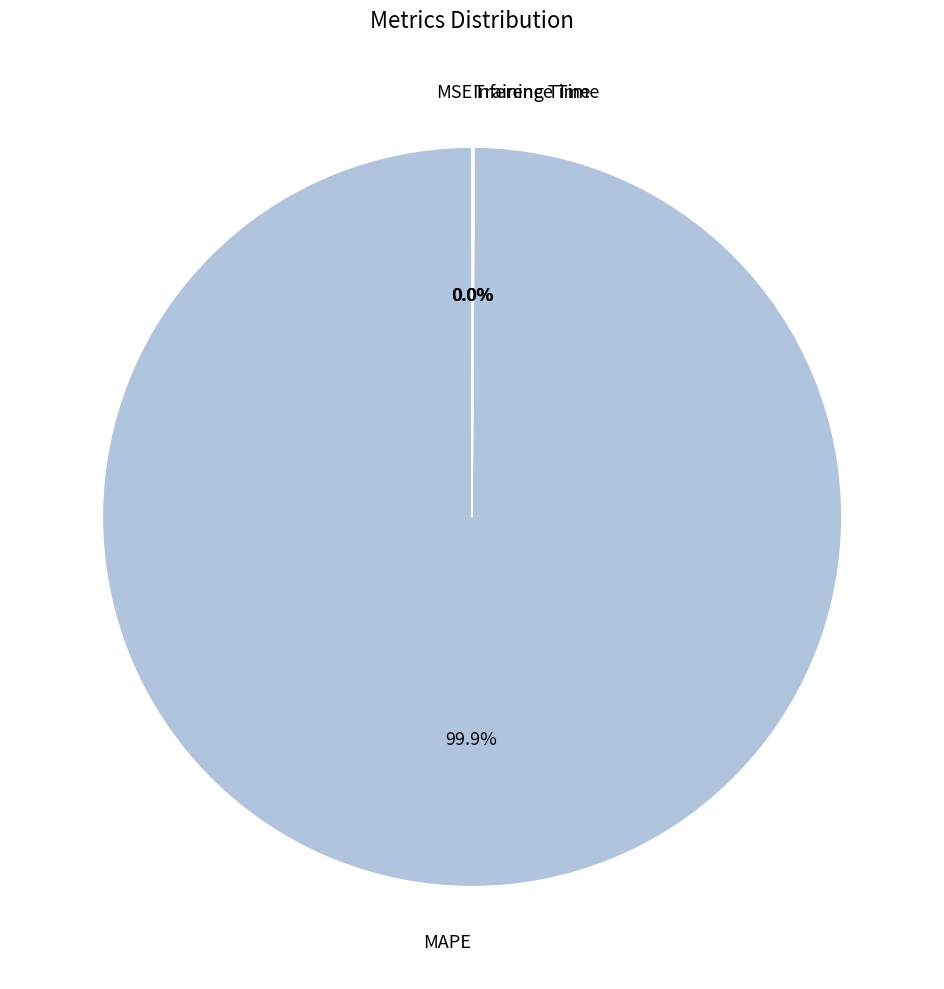

The MAPE slice represents 86% of the pie. True or false?

False